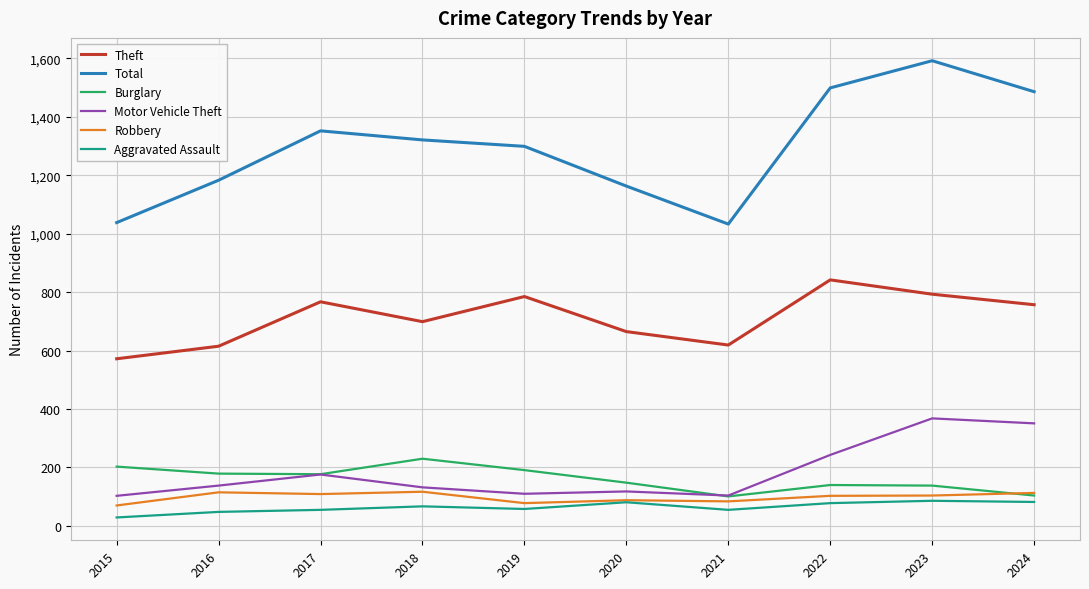

What is the average value of the Burglary series?

161